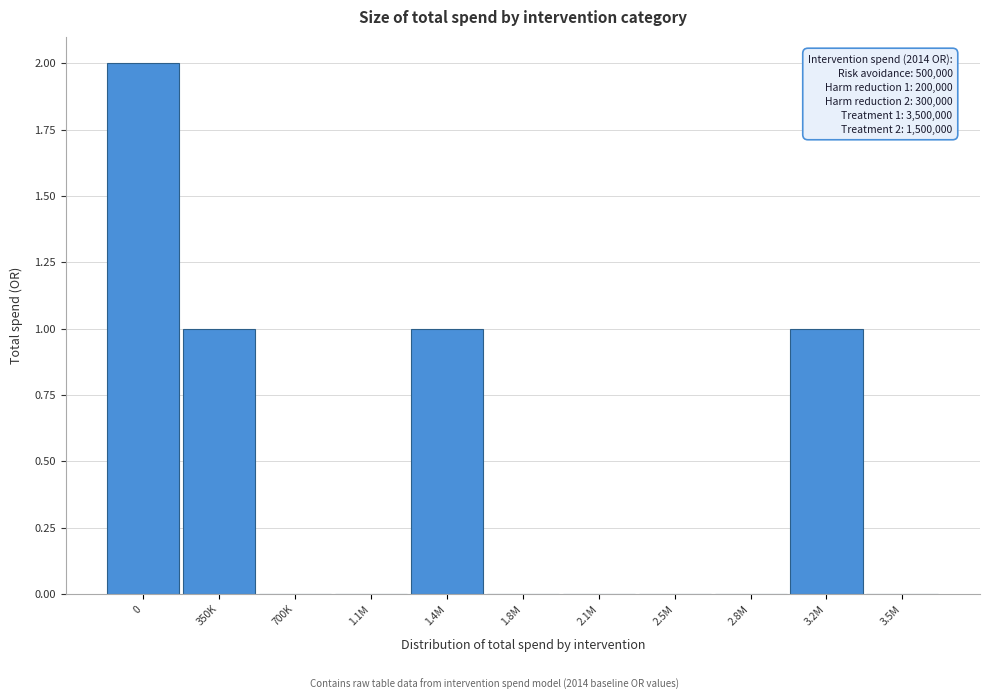

Reading right to left, what are all the values shown in this chart?

3.5M=0	3.2M=1	2.8M=0	2.5M=0	2.1M=0	1.8M=0	1.4M=1	1.1M=0	700K=0	350K=1	0=2